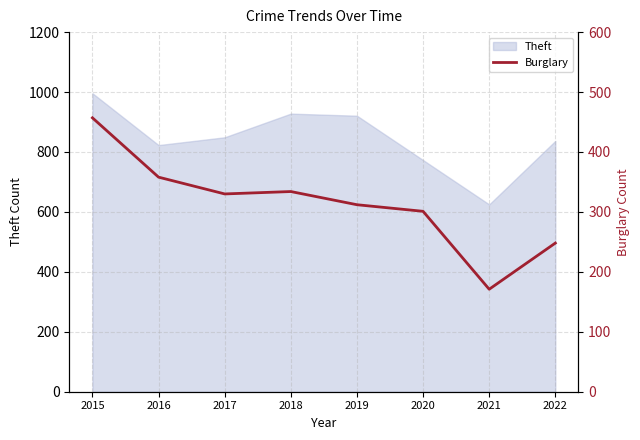

Does the chart have visible grid lines?

Yes